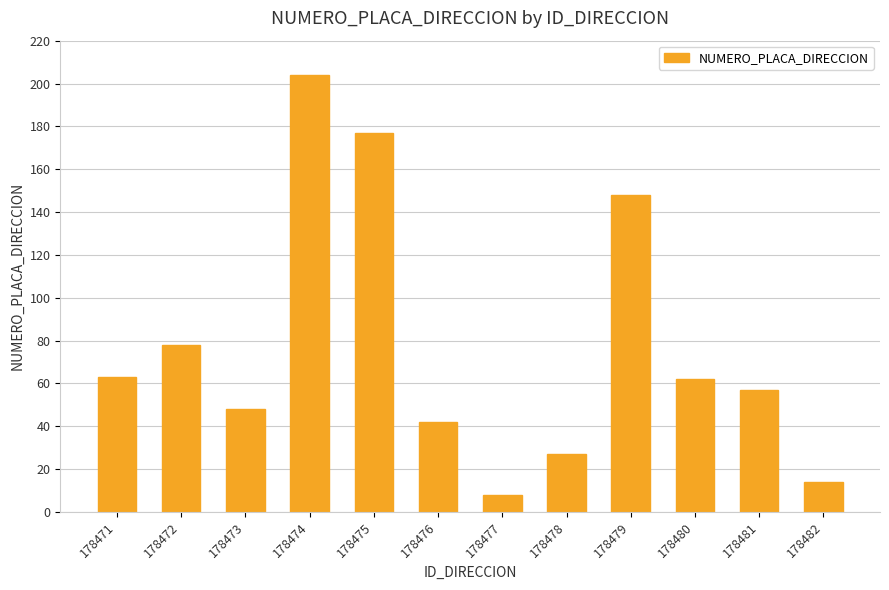

The value at 178481 is 57. True or false?

True